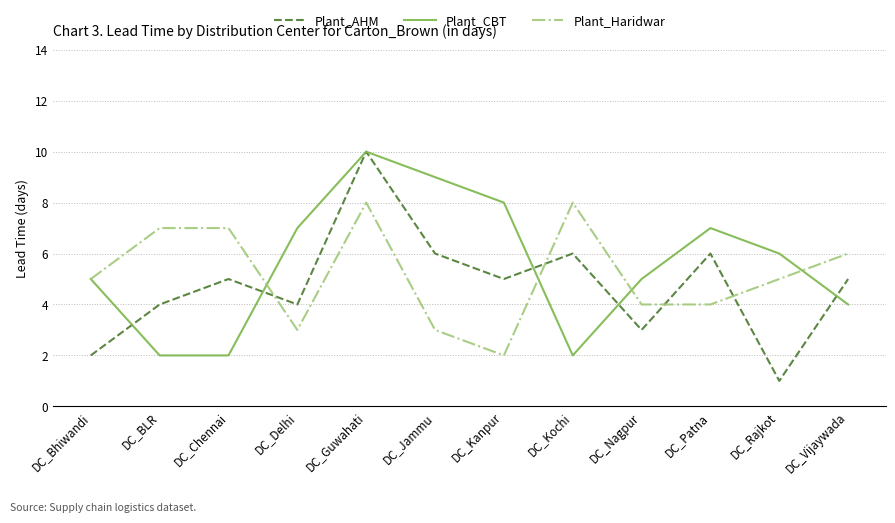

True or false: Plant_Haridwar has more than 0 points higher than both neighbors.

True